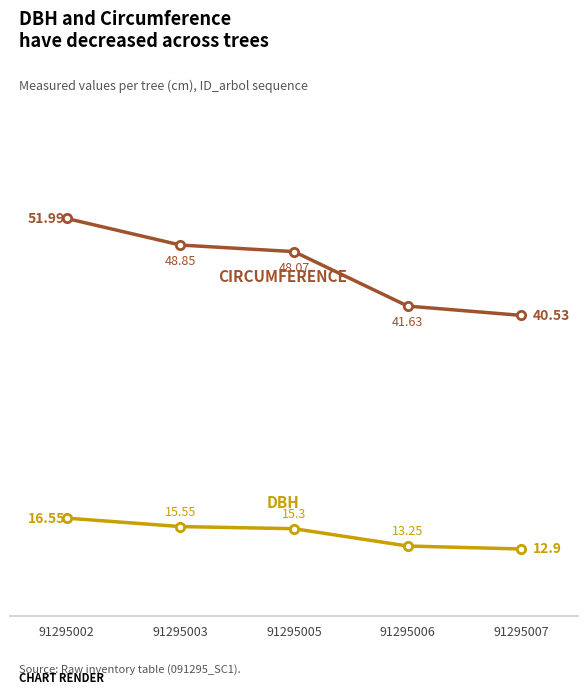

What is the difference between the highest and lowest values at 91295005?

32.8